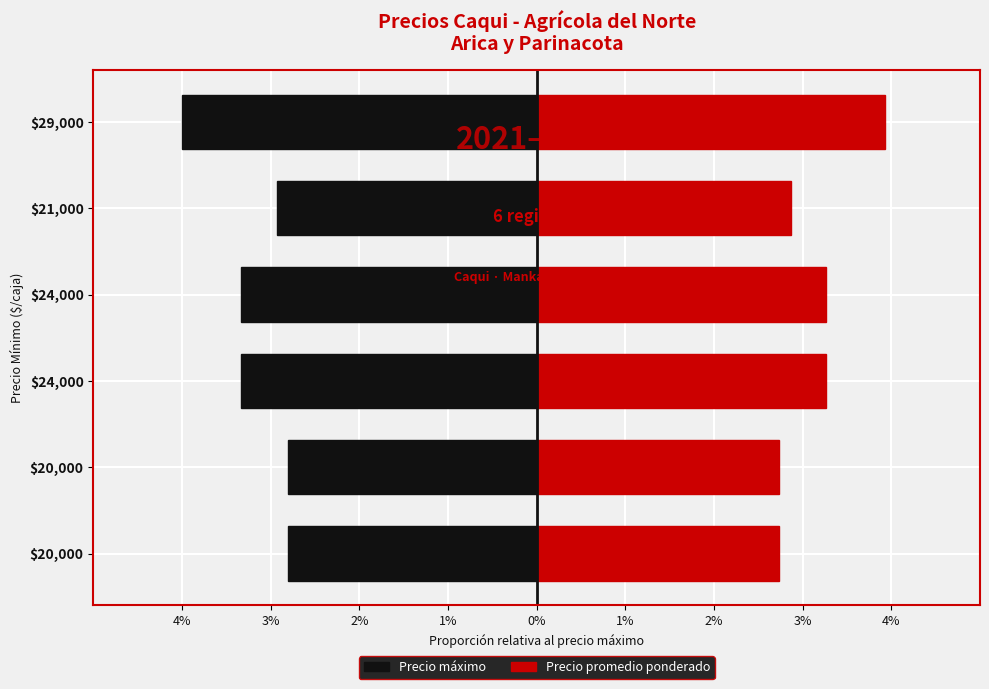

Reading left to right, extract all data points from this chart.

Precio máximo: -2.8	-2.8	-3.3	-3.3	-2.9	-4.0
Precio promedio ponderado: 2.7	2.7	3.3	3.3	2.9	3.9